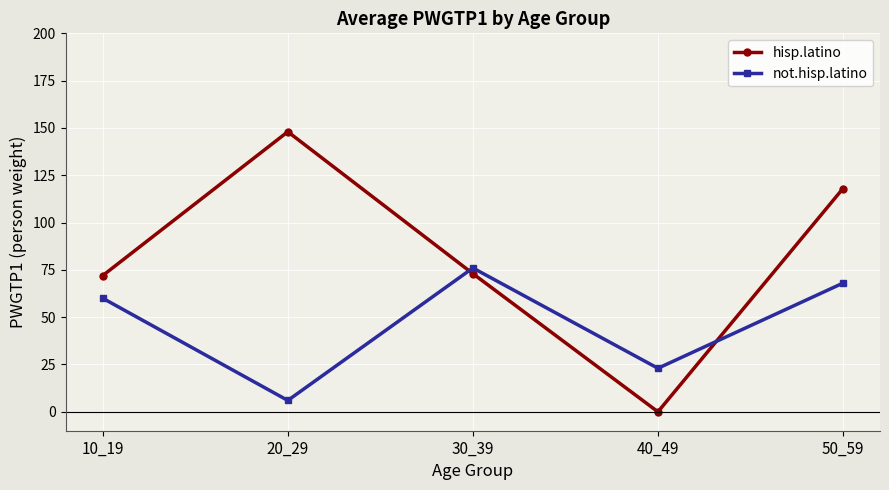

How many positive values does the hisp.latino series have?

4